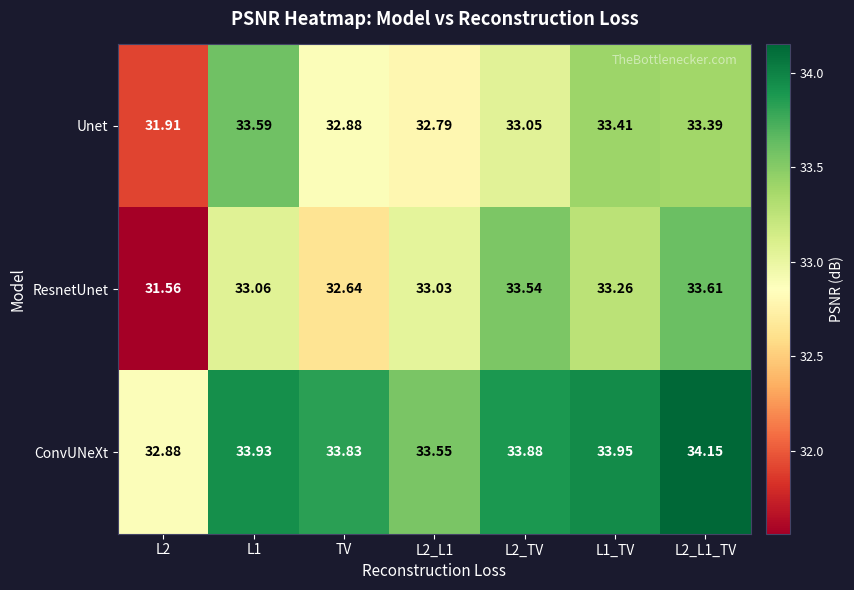

How many data points does each series have?

7